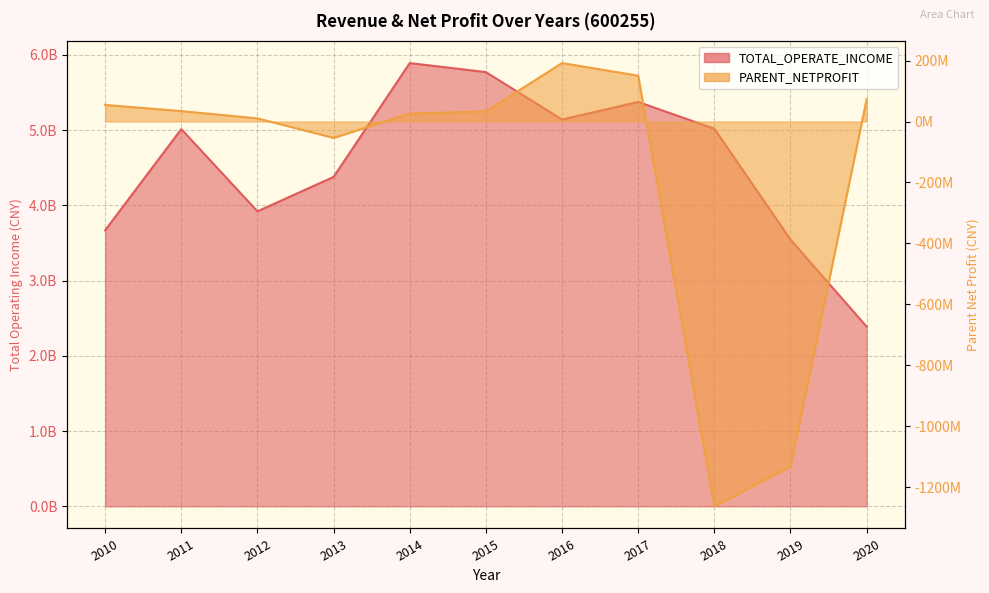

What is the average value of the TOTAL_OPERATE_INCOME series?

4555892962.0